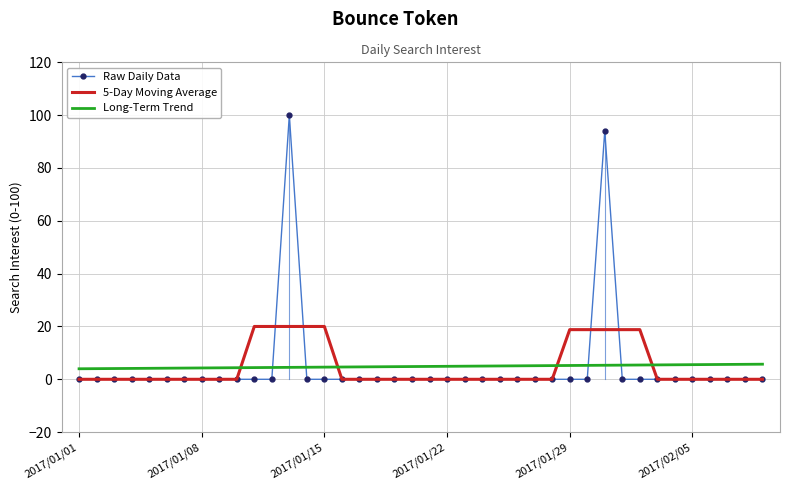

After their last crossing, which series has the higher values: 5-Day Moving Average or Long-Term Trend?

Long-Term Trend